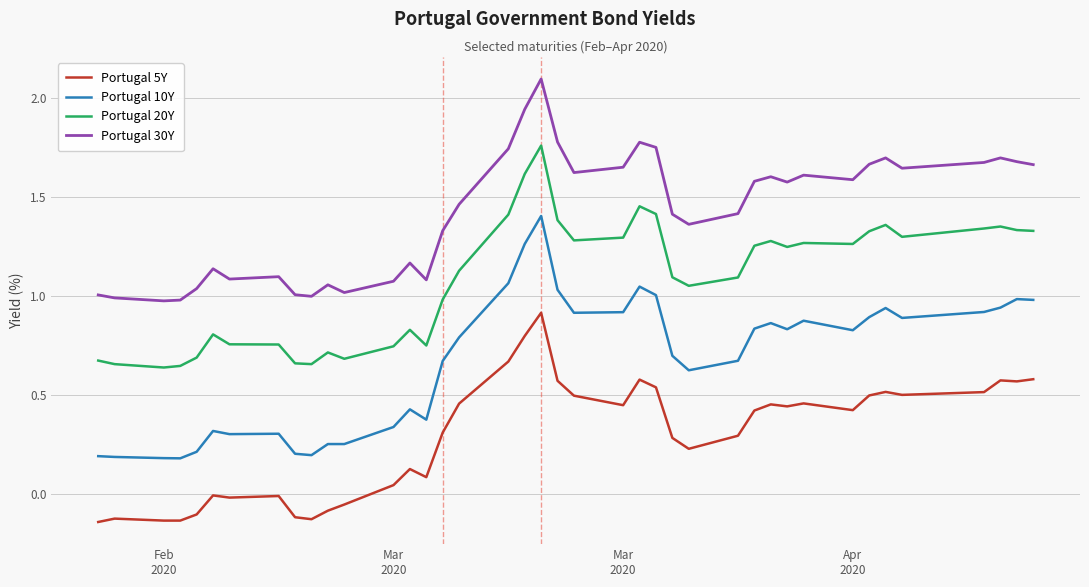

True or false: Portugal 30Y and Portugal 5Y cross at least once.

False